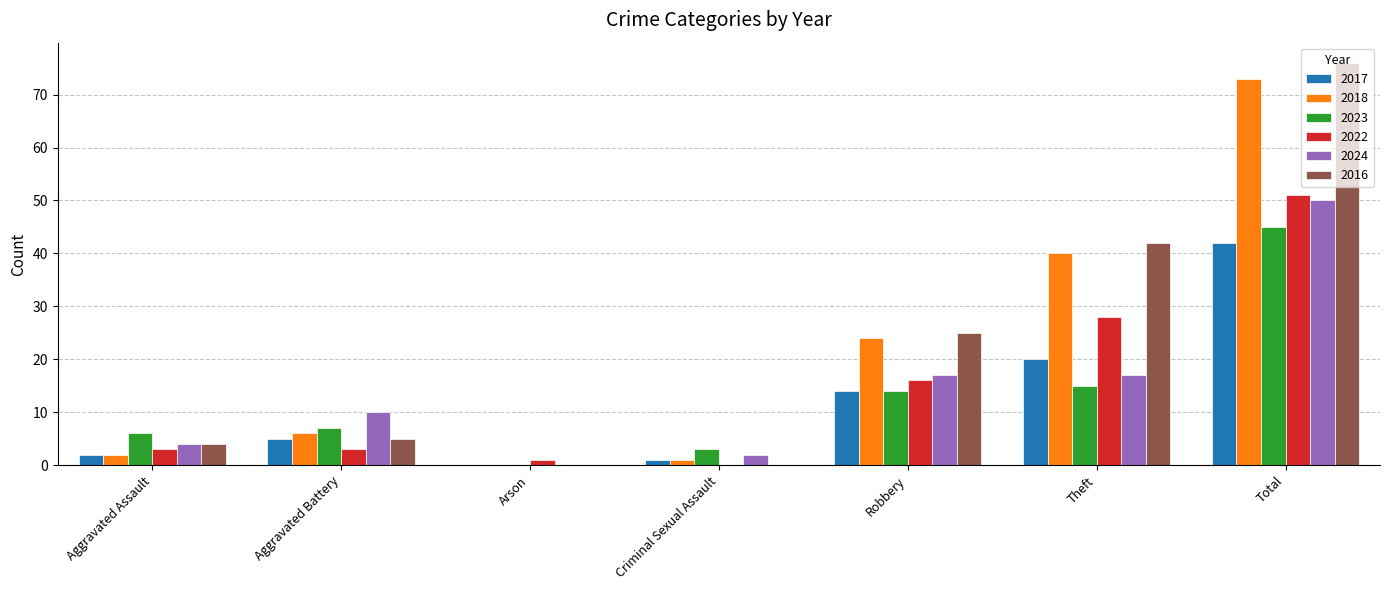

At which category is the sum across all series the highest?

Total